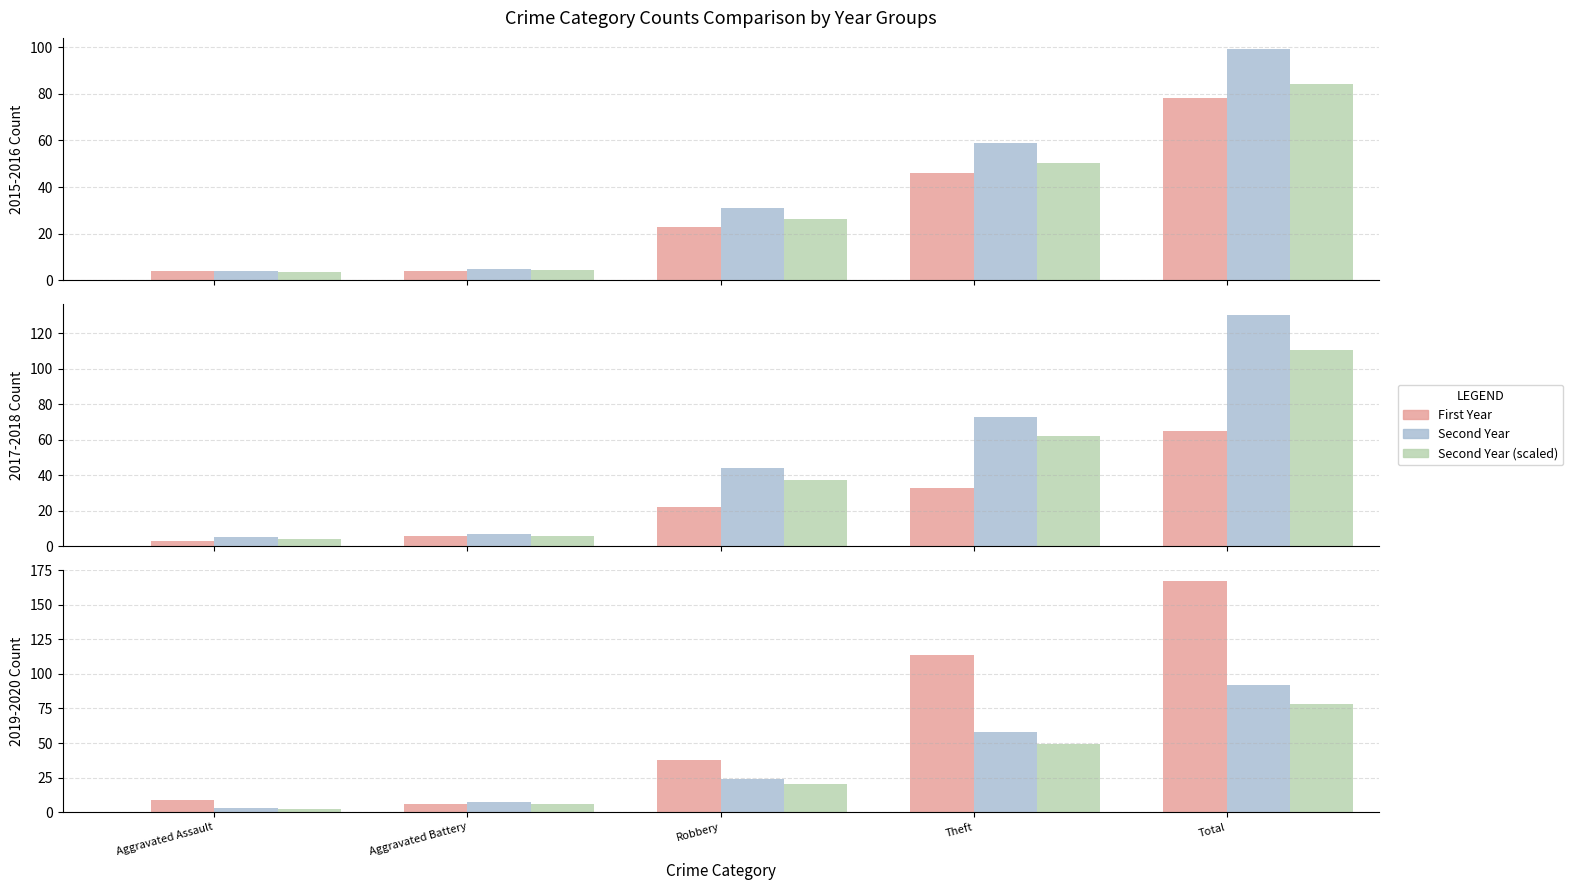

What position from the right is Robbery?

3